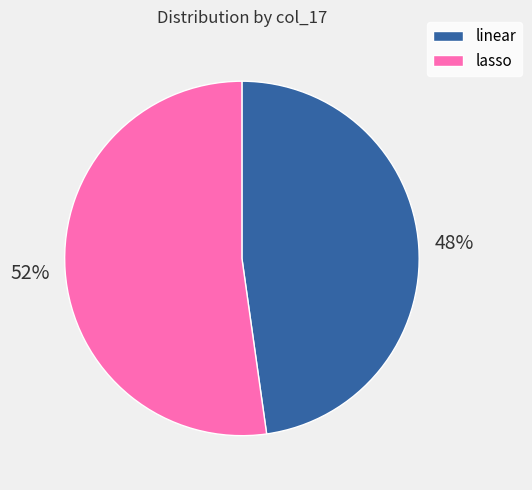

How many segments does this pie chart have?

2